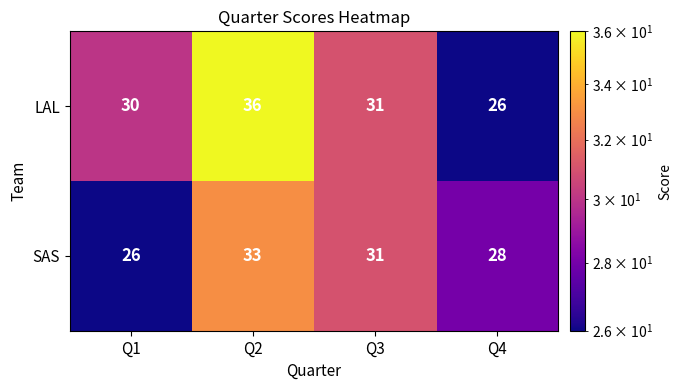

What is the maximum value shown in the chart?

36